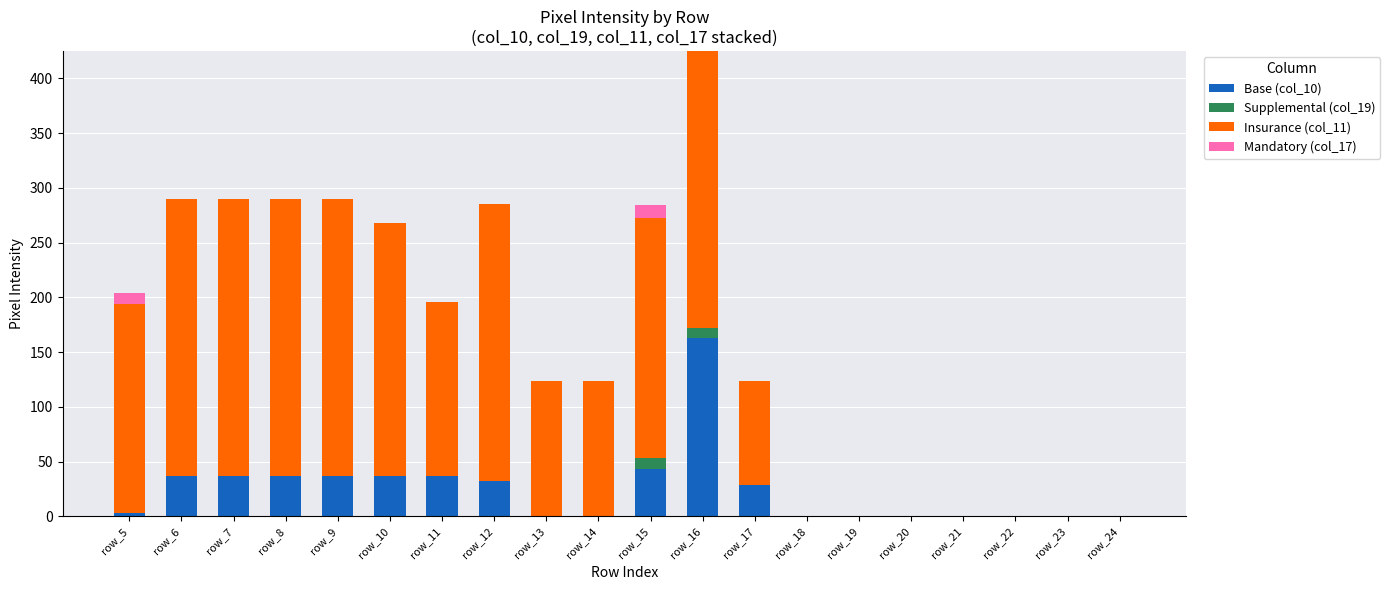

True or false: Base (col_10) has a value of 43 at row_15.

True